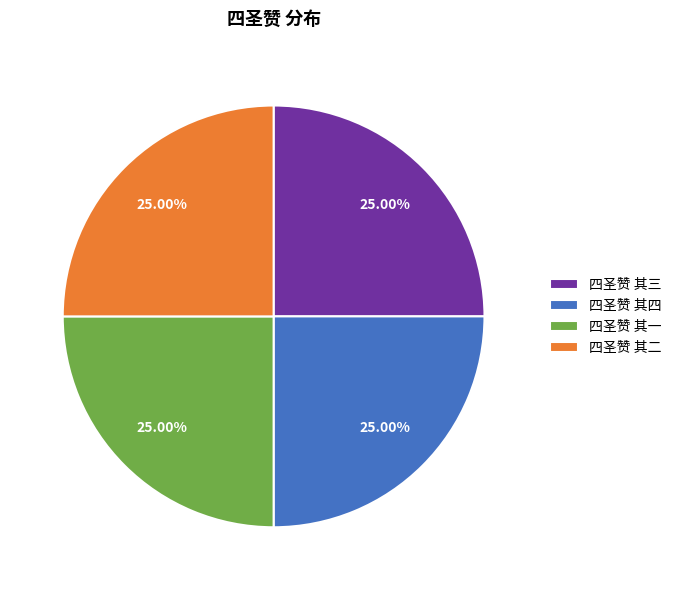

What percentage is the 四圣赞 其二 slice, to the nearest percent?

25%